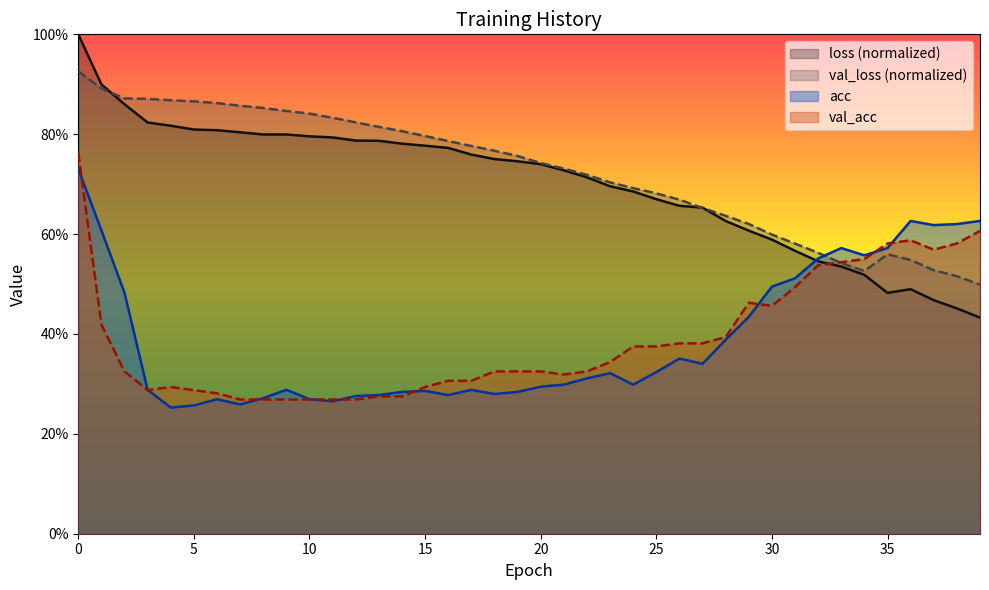

Which category has the lowest value across all series?

4